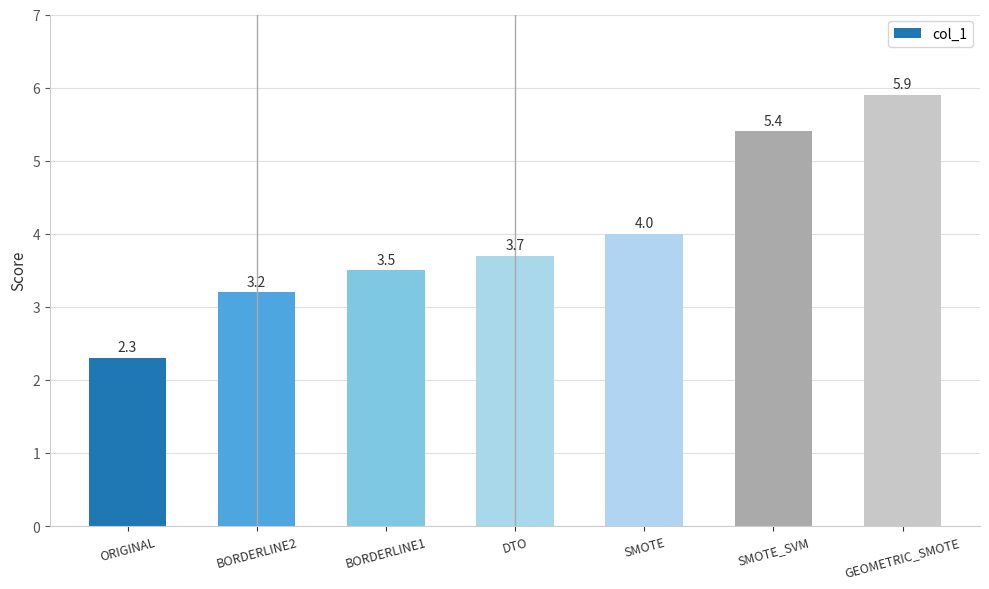

True or false: the data shows 3.6 at SMOTE_SVM.

False